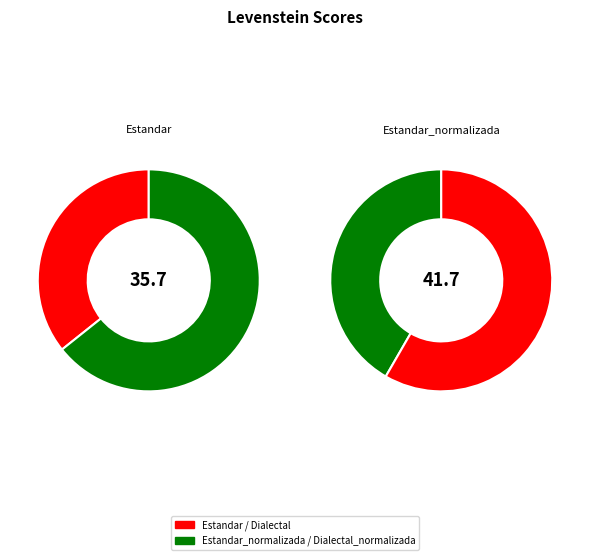

Which slice is the largest?

Estandar_normalizada